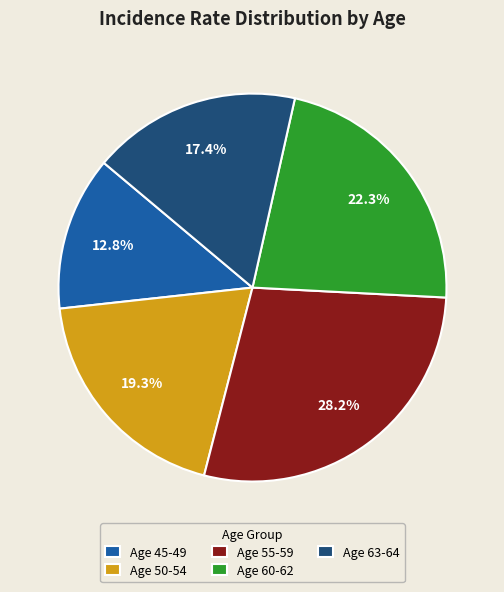

Combined, what portion of the pie is Age 60-62 and Age 63-64?

39.7%